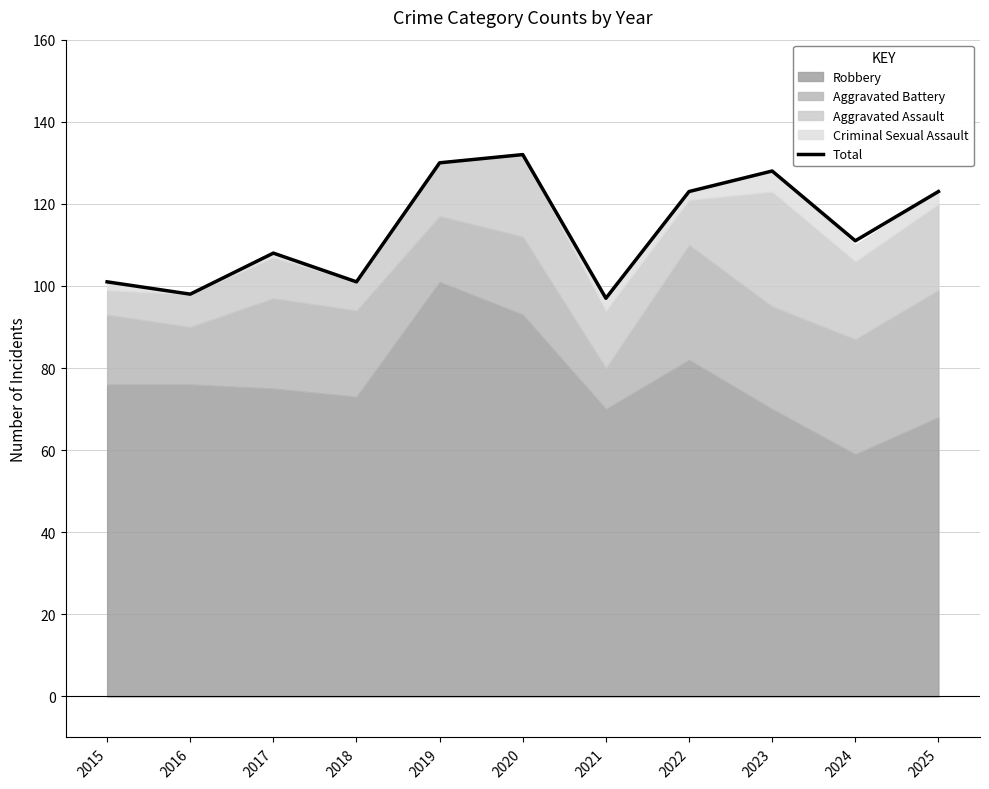

What is the difference between the second highest and minimum values?

33